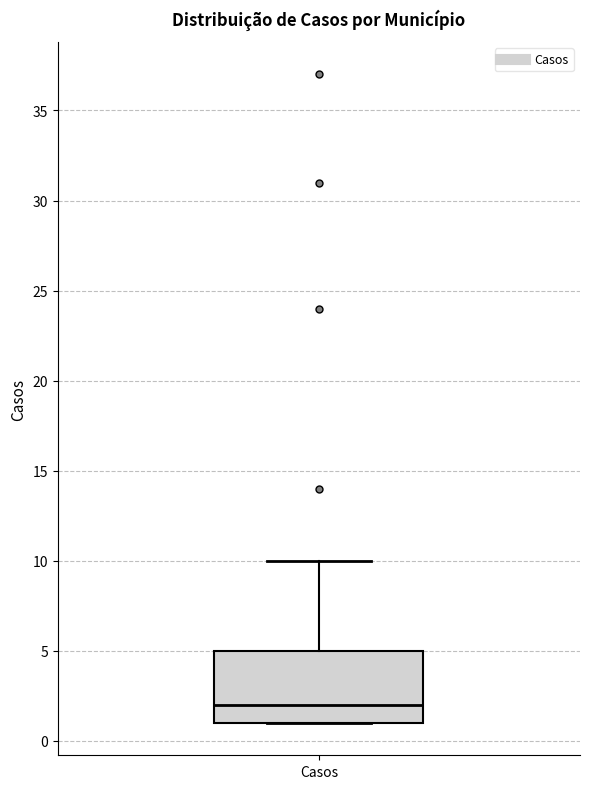

Read this box plot against the y-axis: the position of the median line, the range covered by the box, and the ends of both whiskers. The values are not printed on the chart, so give them approximately, as read against the axis.

median 2, box 1 to 5, whiskers 1 to 10